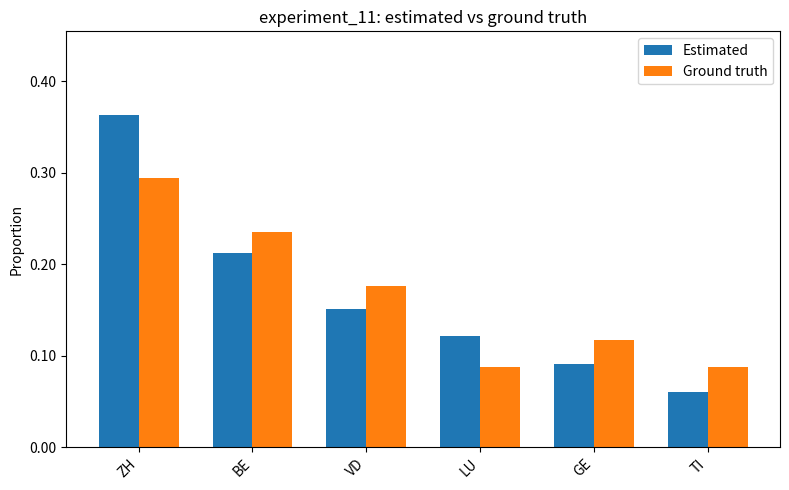

Where is Estimated nearest to the value 0?

TI